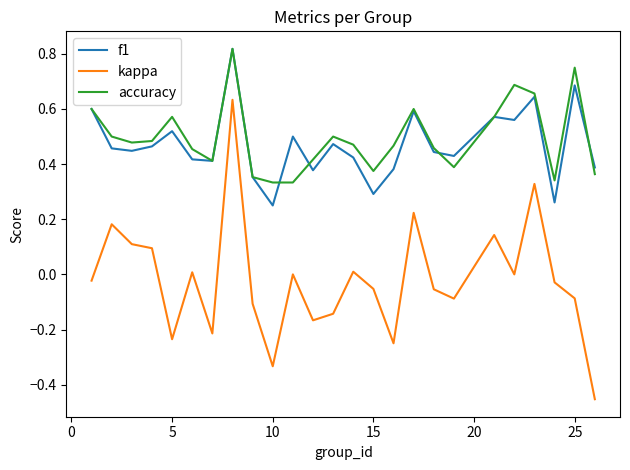

True or false: accuracy and kappa cross at least once.

False